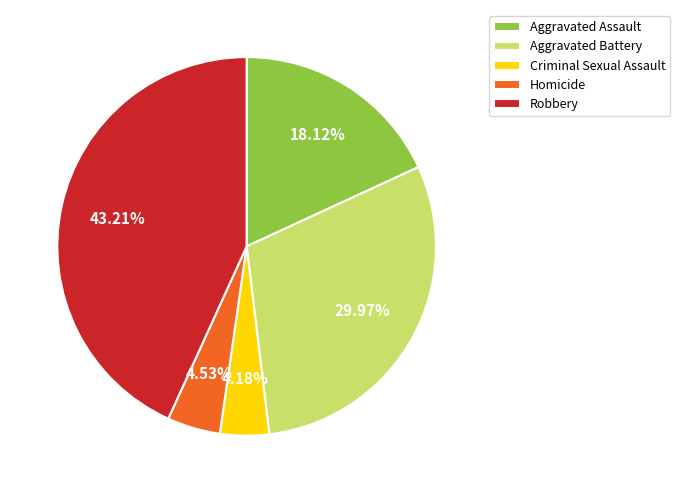

Which slice is the largest?

Robbery